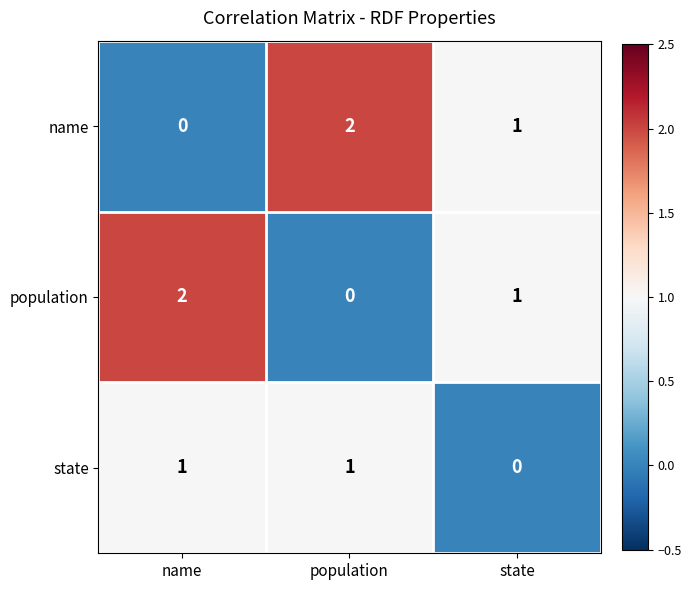

Is it true that state equals 0 at state?

True